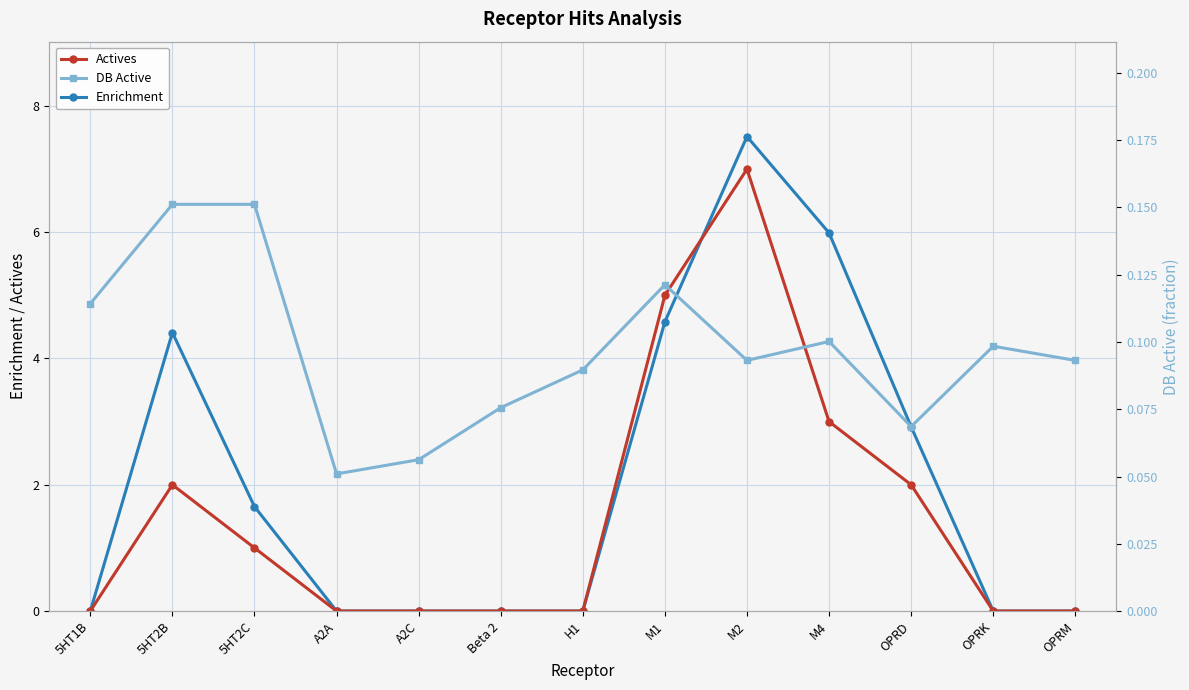

What is the difference between the maximum and minimum values in the Enrichment series?

7.5